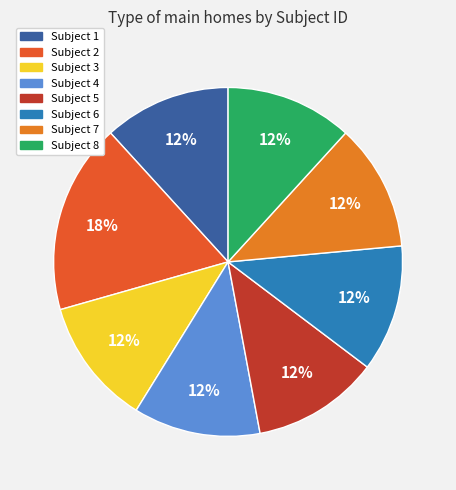

Is there any slice that represents more than half of the pie?

No